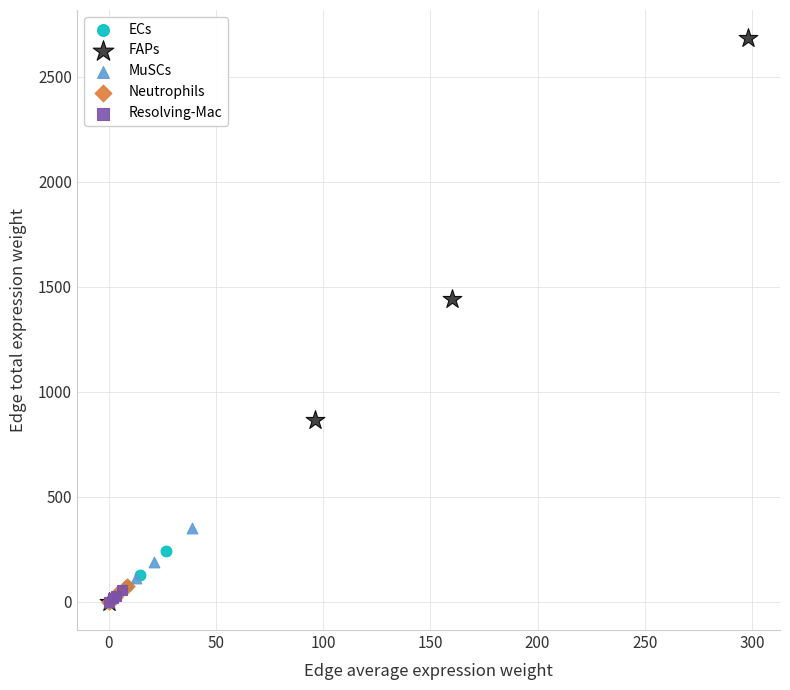

Which series reaches the maximum Y coordinate?

FAPs